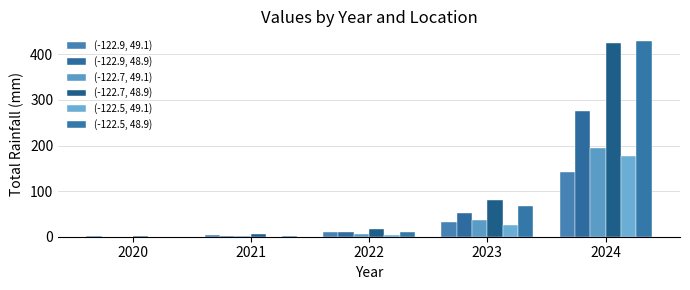

The value of (-122.9, 49.1) at 2023 is 33. True or false?

True